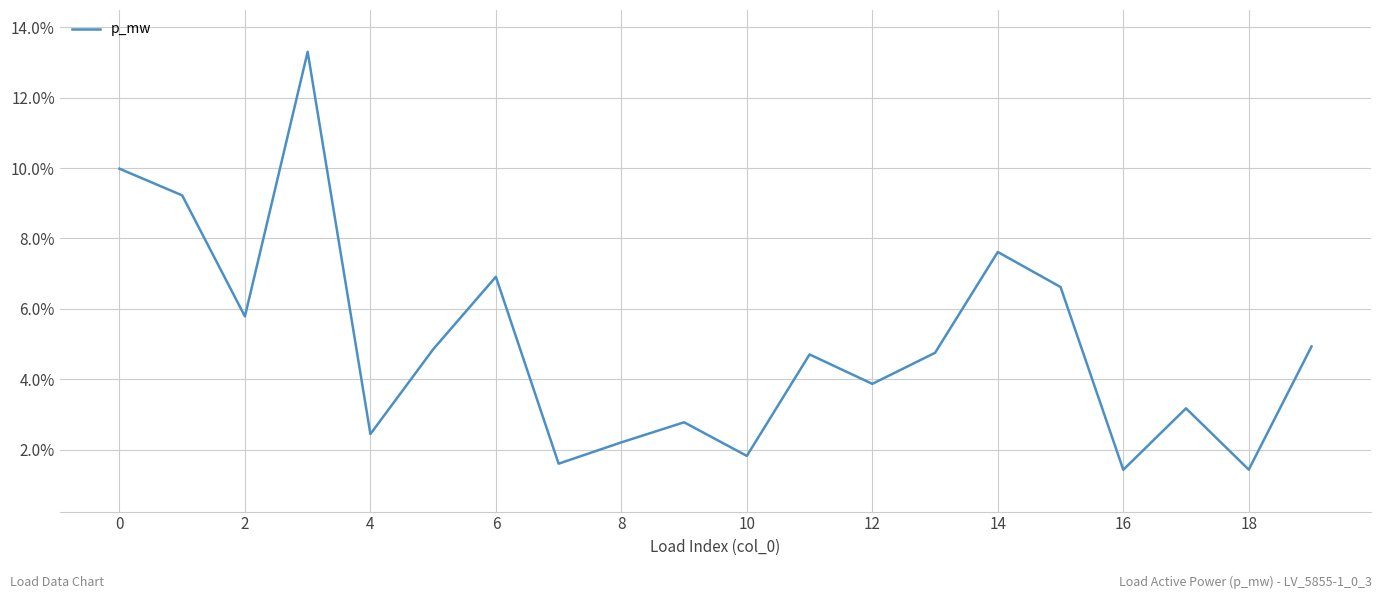

How many lines are shown in the chart?

1